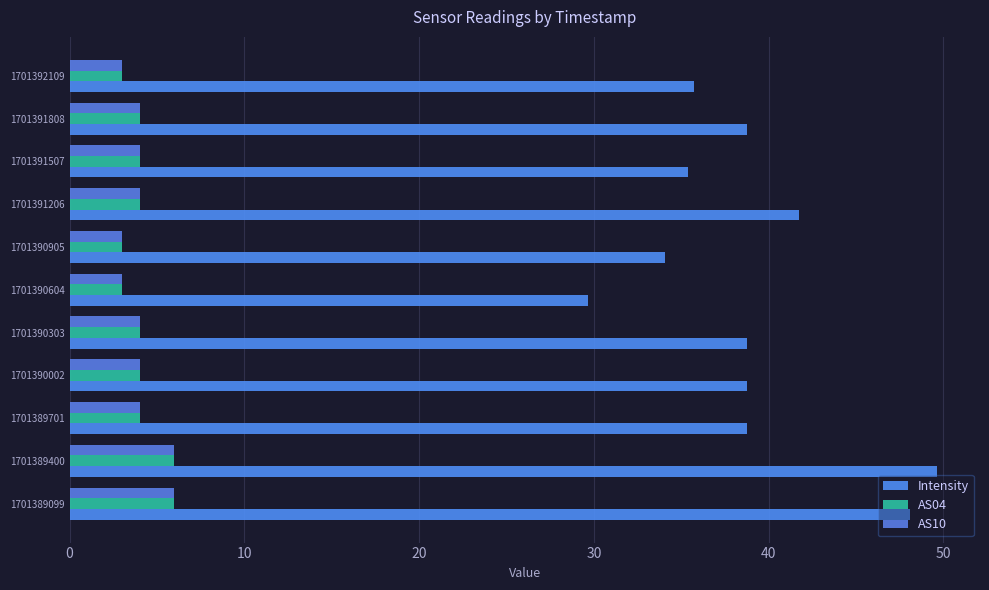

What is the value of the AS10 bar at the 7th from the left?

3.0